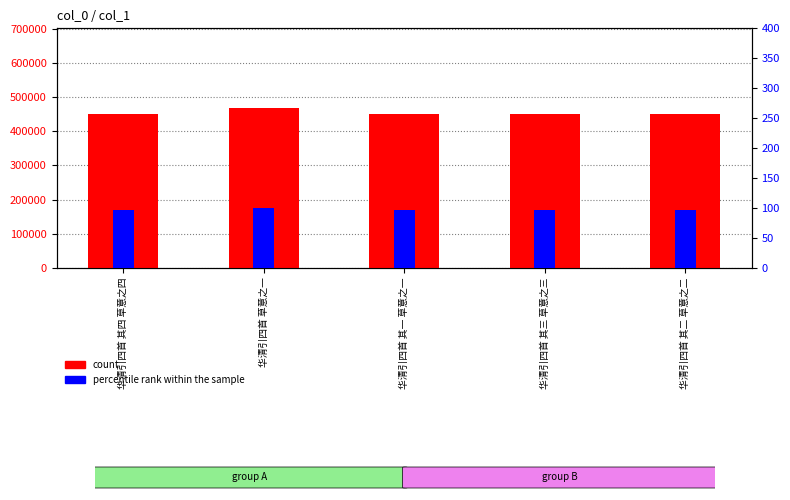

What is the sum of the count values at 华清引四首 草意之一 and 华清引四首 其二 草意之二?

918091.0